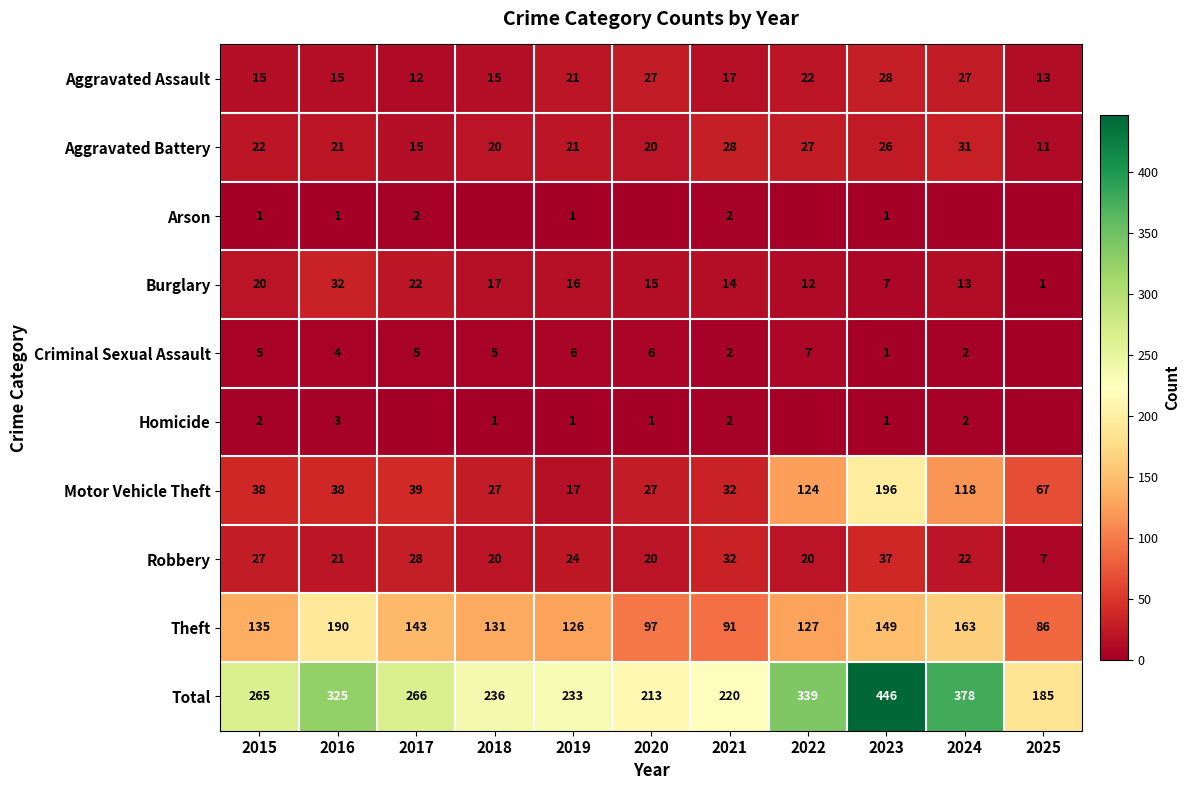

Between 2019 and 2021, which series saw the biggest shift?

Theft